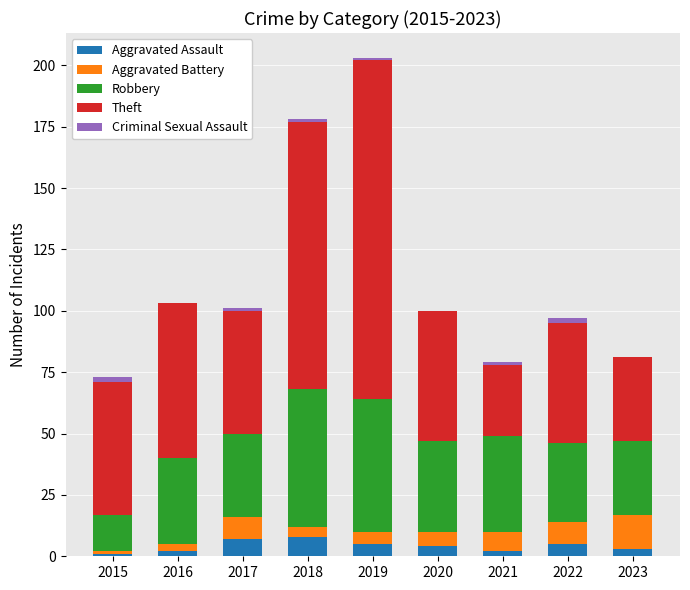

At which category is the sum across all series the highest?

2019